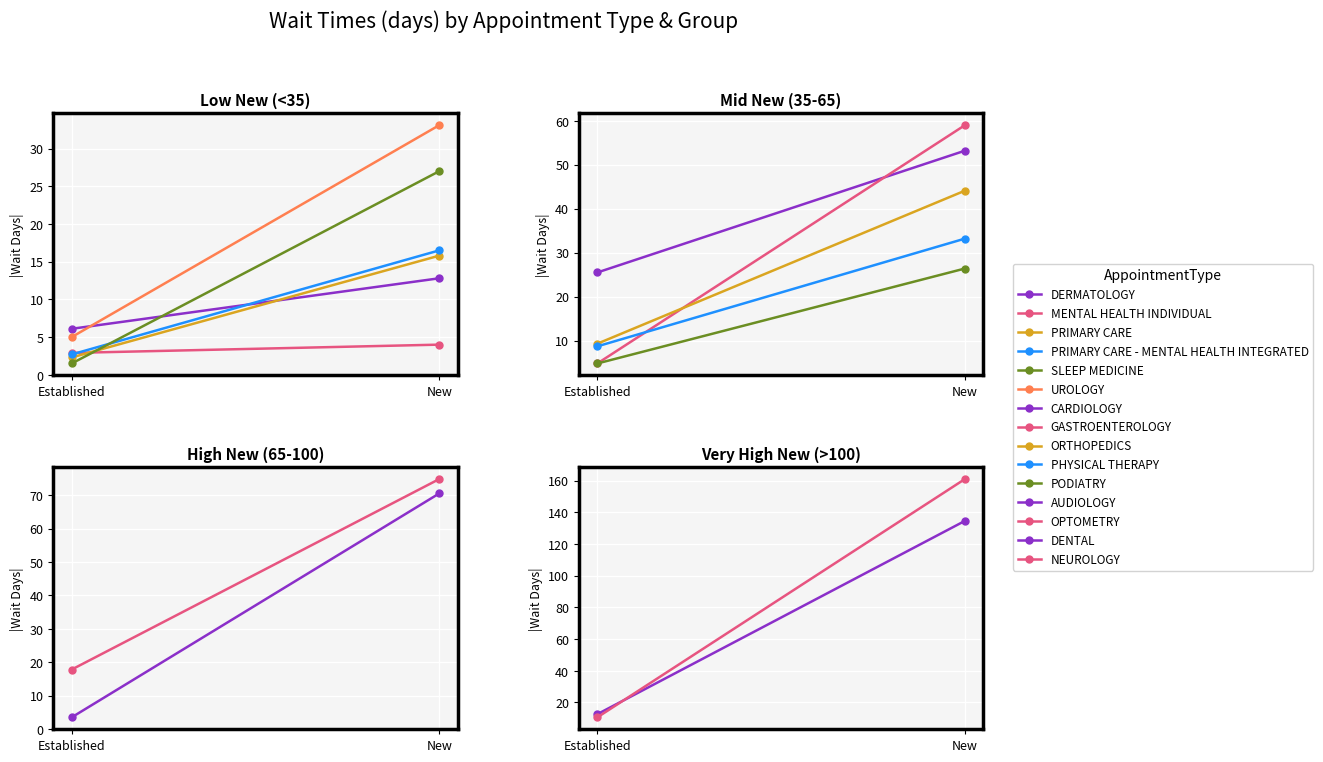

What is the difference between the maximum and minimum values in the EstablishedPatients series?

24.0